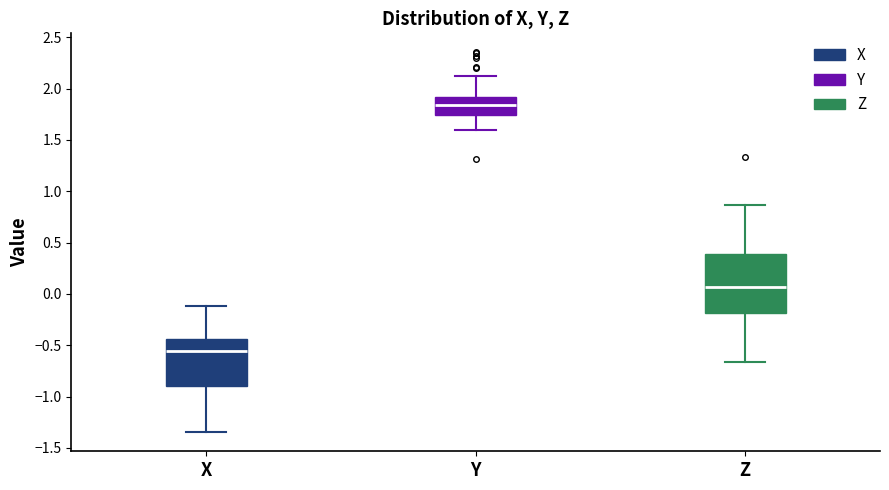

Reading left to right, transcribe this box plot: for each box, give where its median line is, the range the box spans, and where its two whiskers end, as read against the y-axis. The values are not printed on the chart, so give them approximately, as read against the axis.

X: median -0.55, box -0.90 to -0.45, whiskers -1.35 to -0.10
Y: median 1.85, box 1.75 to 1.90, whiskers 1.60 to 2.10
Z: median 0.05, box -0.20 to 0.40, whiskers -0.65 to 0.85